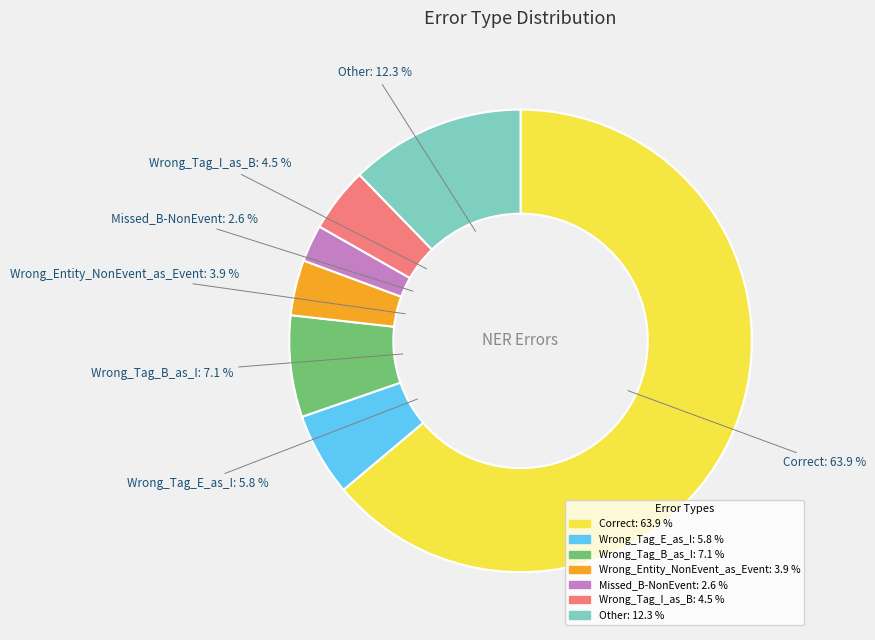

To the nearest percent, what is the difference between the Wrong_Tag_E_as_I and Wrong_Tag_I_as_B slice percentages?

1%